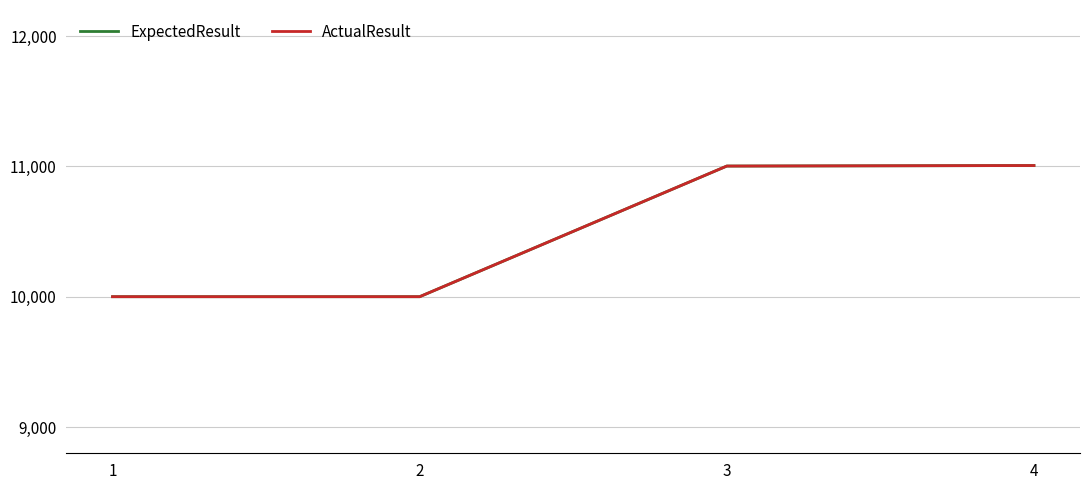

Reading right to left, extract all data points from this chart.

ExpectedResult: 4=11007	3=11003	2=10001	1=10001
ActualResult: 4=11007	3=11003	2=10001	1=10001